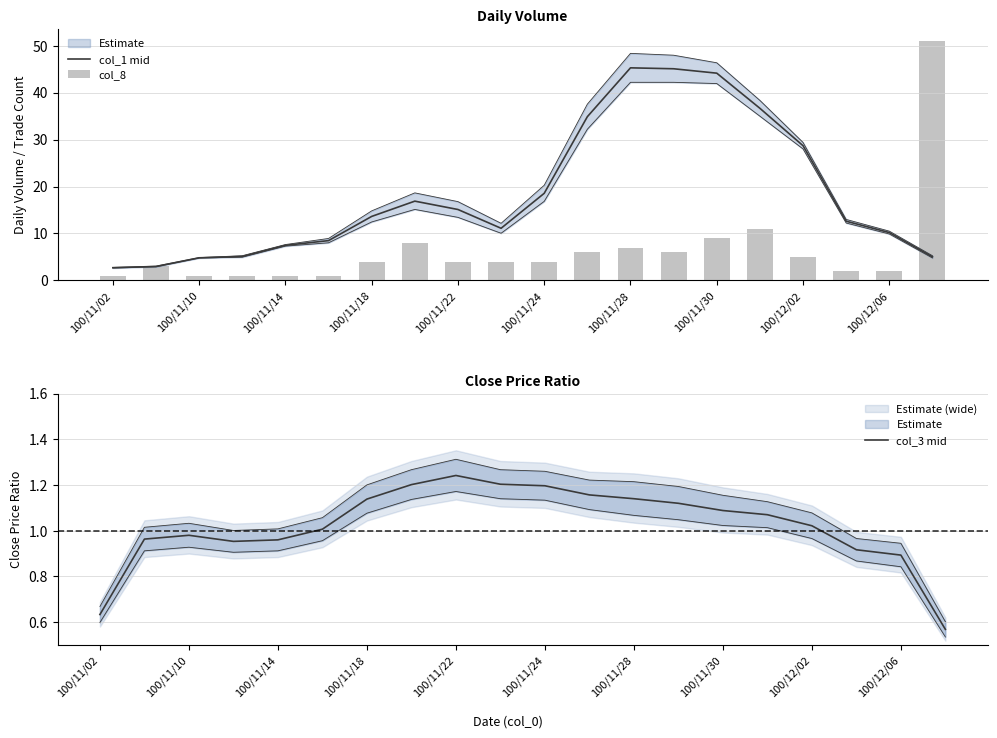

List the series in order of their overall mean, lowest first.

col_3 mid, col_8, col_1 mid